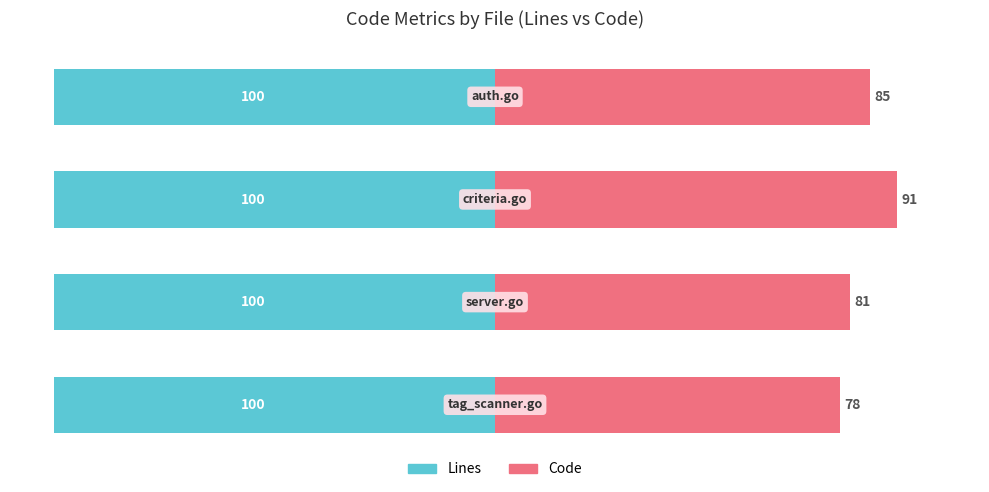

What is the difference between the maximum and minimum values in the Code series?

12.9